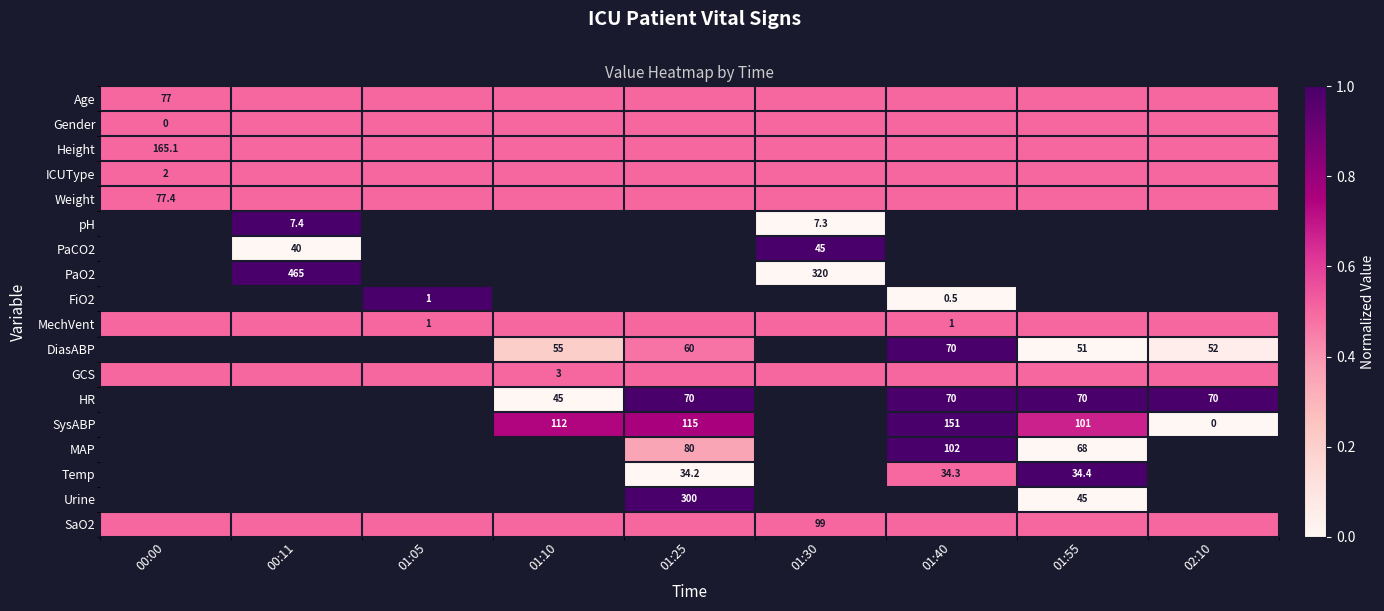

Is it true that SysABP equals 151.0 at 01:40?

True